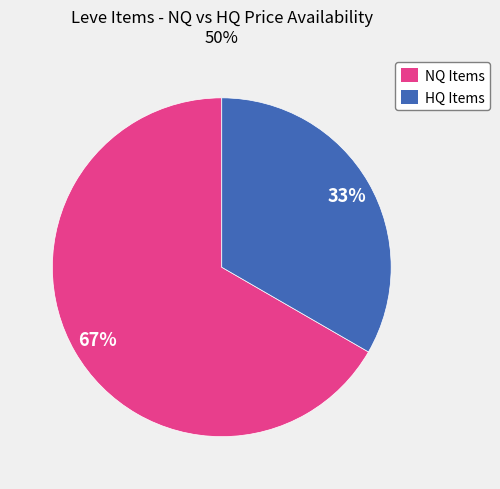

Does any single category account for the majority?

Yes